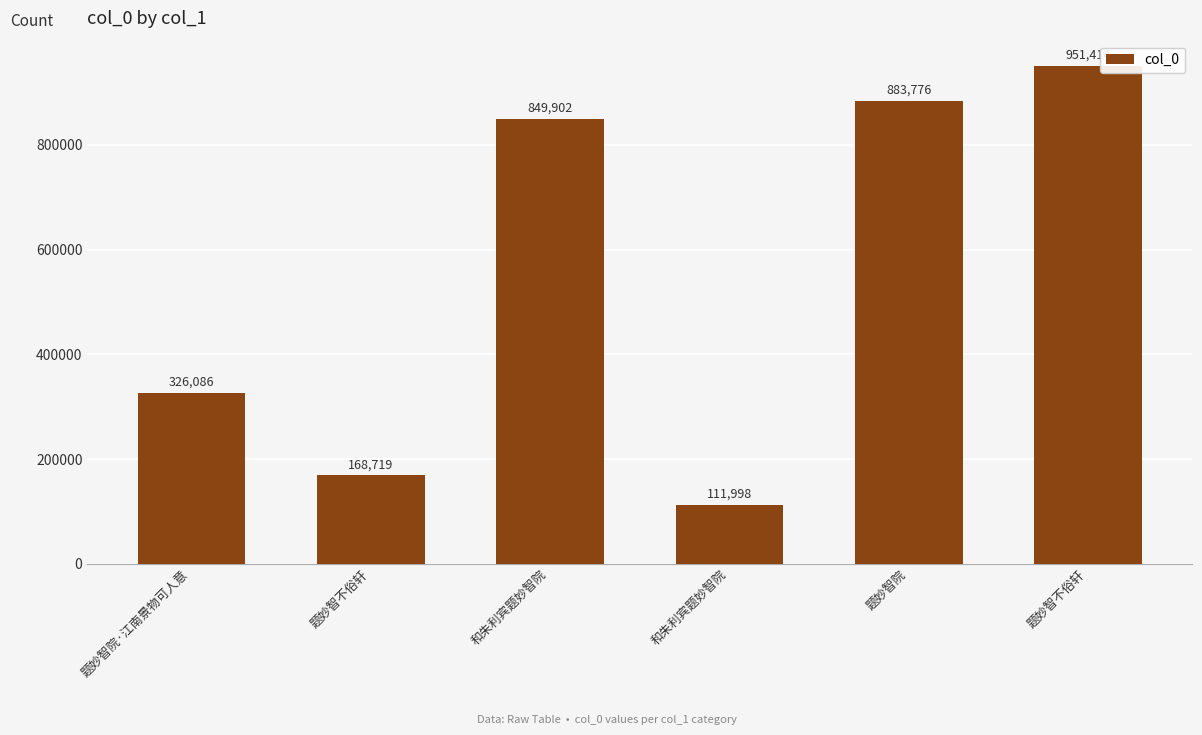

Rank the categories by value from lowest to highest.

和朱利宾题妙智院, 题妙智不俗轩, 题妙智院·江南景物可人意, 和朱利宾题妙智院, 题妙智院, 题妙智不俗轩